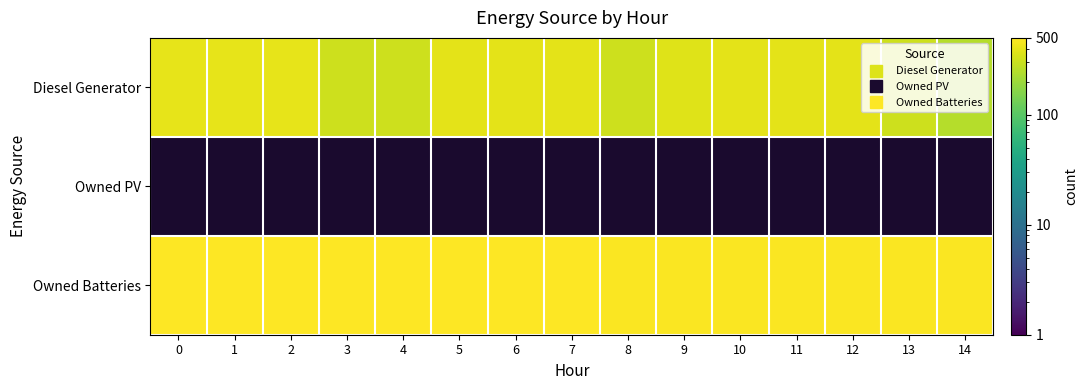

At how many categories does at least one series exceed 364?

15